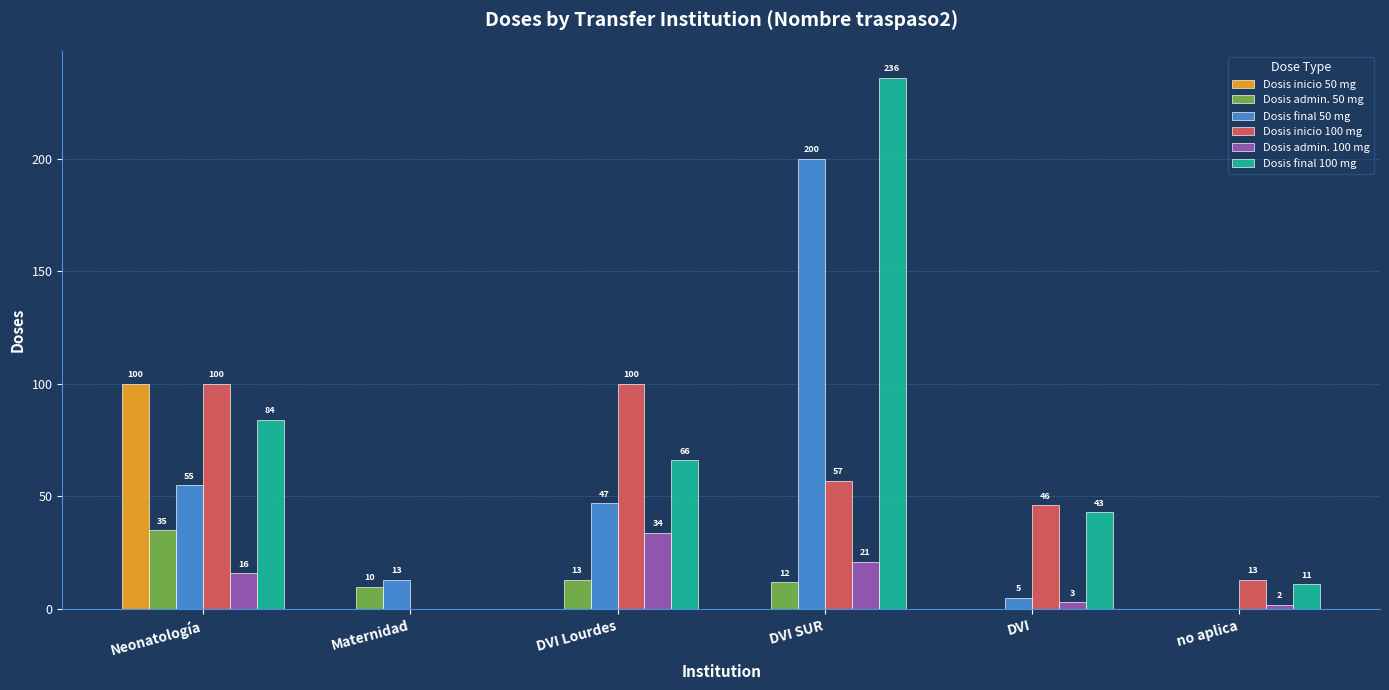

Reading left to right, transcribe all the data shown in this chart.

Dosis inicio 50 mg: Neonatología=100	Maternidad=0	DVI Lourdes=0	DVI SUR=0	DVI=0	no aplica=0
Dosis admin. 50 mg: Neonatología=35	Maternidad=10	DVI Lourdes=13	DVI SUR=12	DVI=0	no aplica=0
Dosis final 50 mg: Neonatología=55	Maternidad=13	DVI Lourdes=47	DVI SUR=200	DVI=5	no aplica=0
Dosis inicio 100 mg: Neonatología=100	Maternidad=0	DVI Lourdes=100	DVI SUR=57	DVI=46	no aplica=13
Dosis admin. 100 mg: Neonatología=16	Maternidad=0	DVI Lourdes=34	DVI SUR=21	DVI=3	no aplica=2
Dosis final 100 mg: Neonatología=84	Maternidad=0	DVI Lourdes=66	DVI SUR=236	DVI=43	no aplica=11